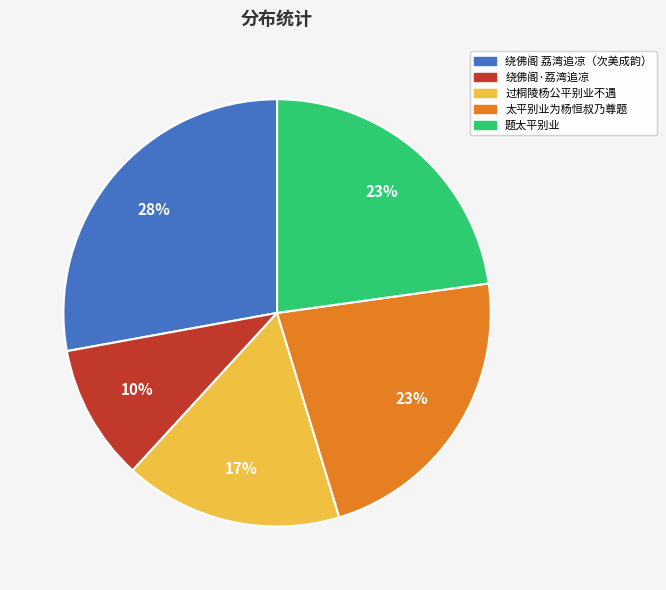

Is there a majority slice in this chart?

No